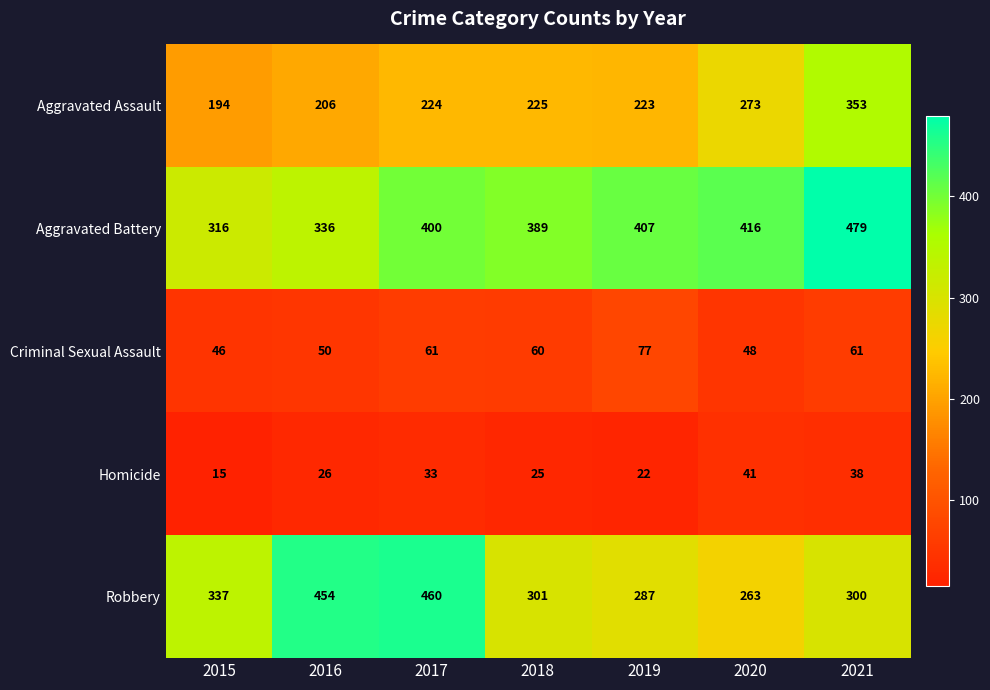

True or false: Aggravated Assault has a value of 224 at 2017.

True